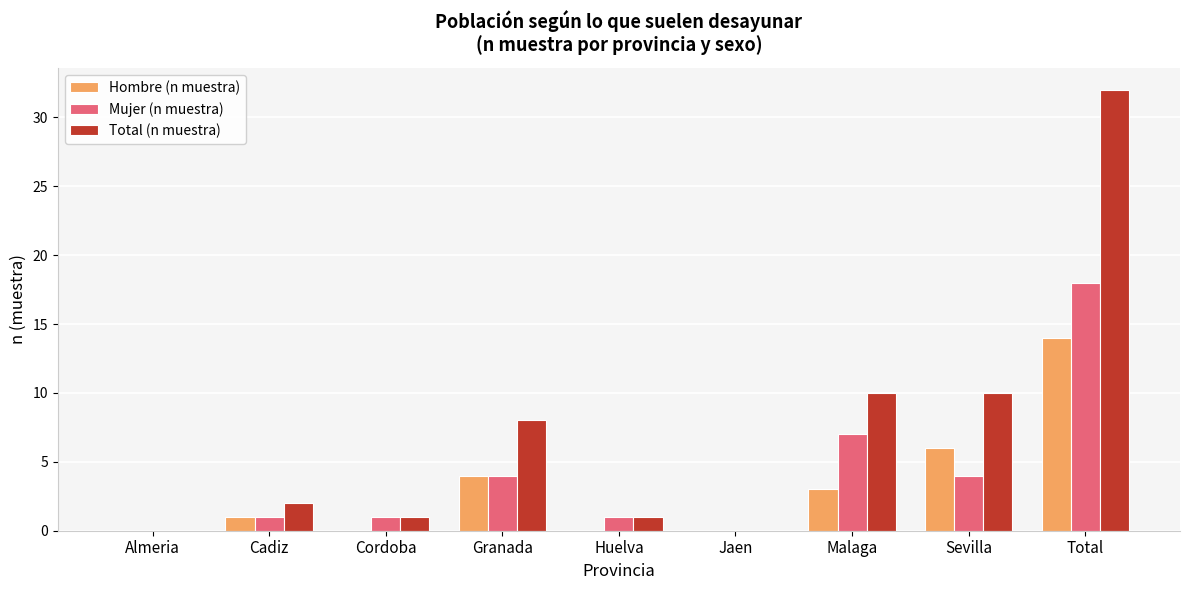

At which label is Mujer (n muestra) closest to 9?

Malaga